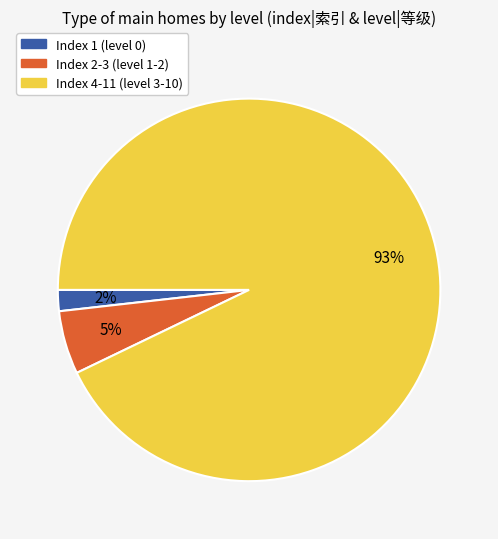

What percentage is the Index 4-11 (level 3-10) slice, to the nearest percent?

93%